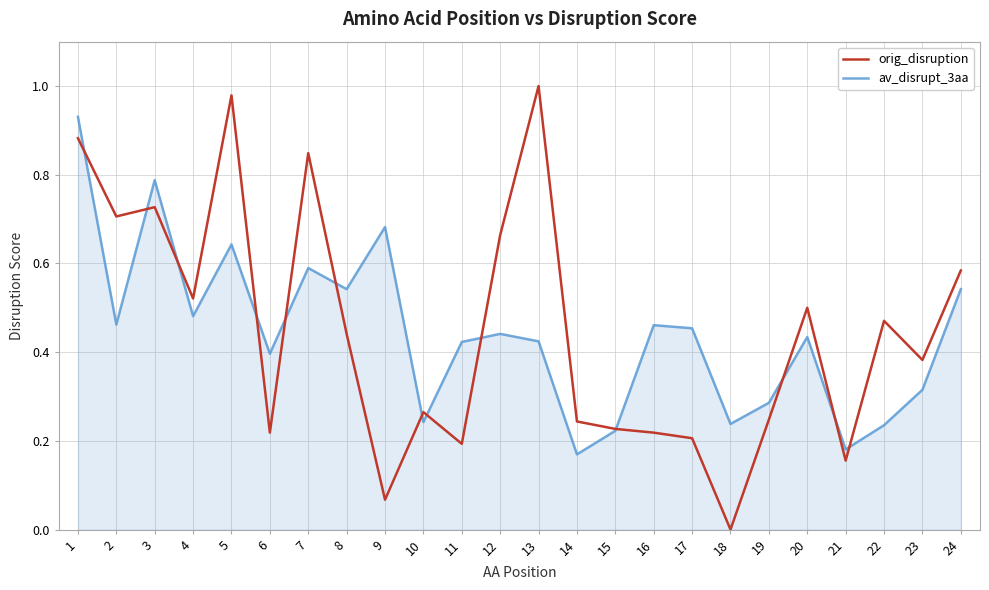

At which label does av_disrupt_3aa reach its minimum?

14